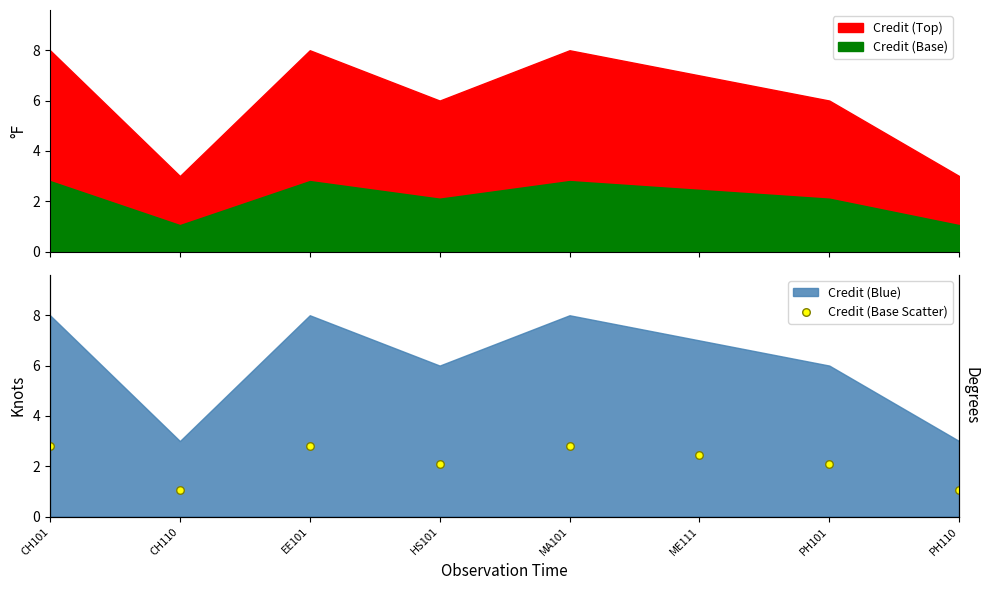

Which has a higher value, CH101 or HS101?

CH101